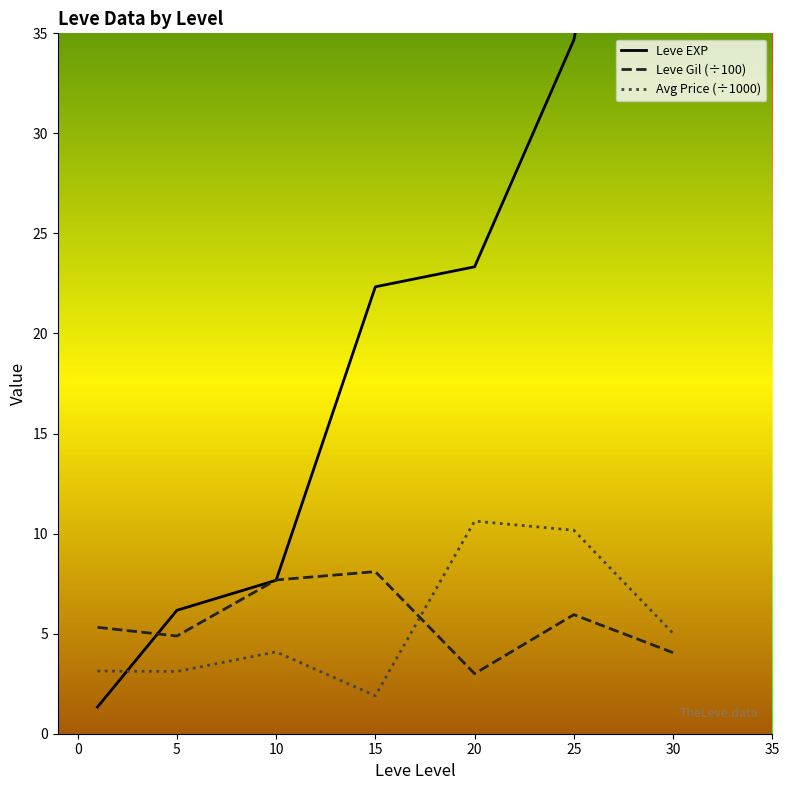

True or false: Leve Gil (÷100) has more than 0 points higher than both neighbors.

True